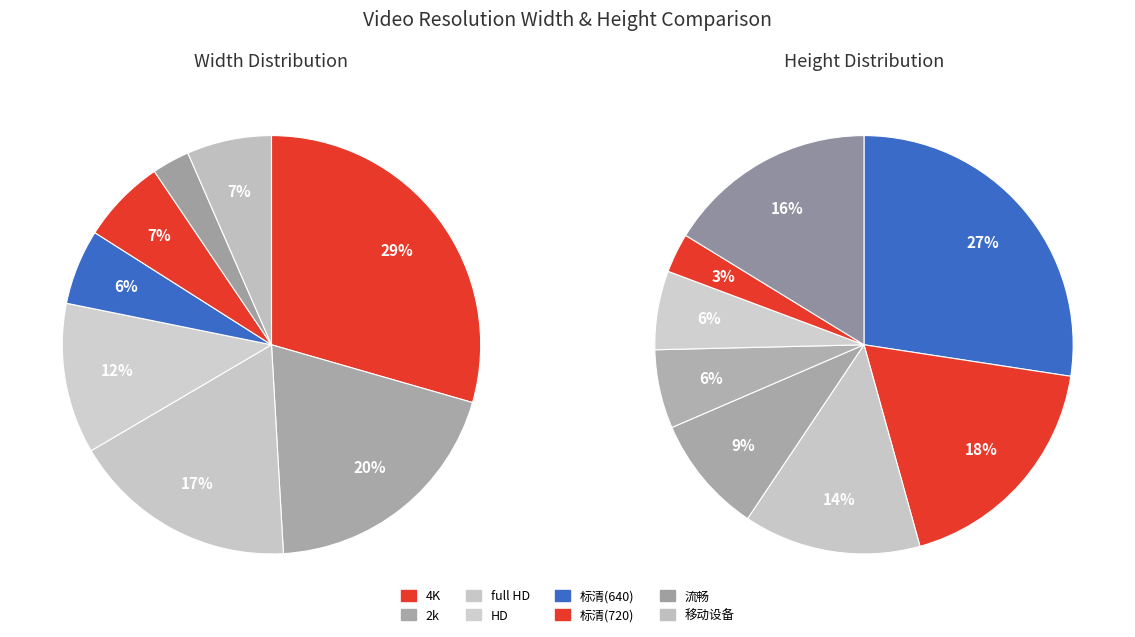

True or false: 标清(720) accounts for 1% of the total.

False